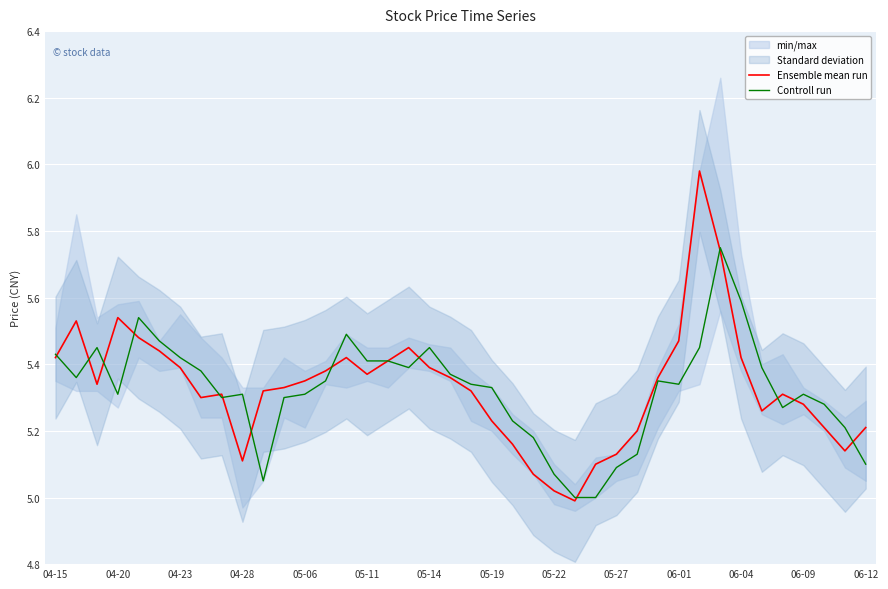

True or false: Ensemble mean run has a value of 9.4 at 04-15.

False